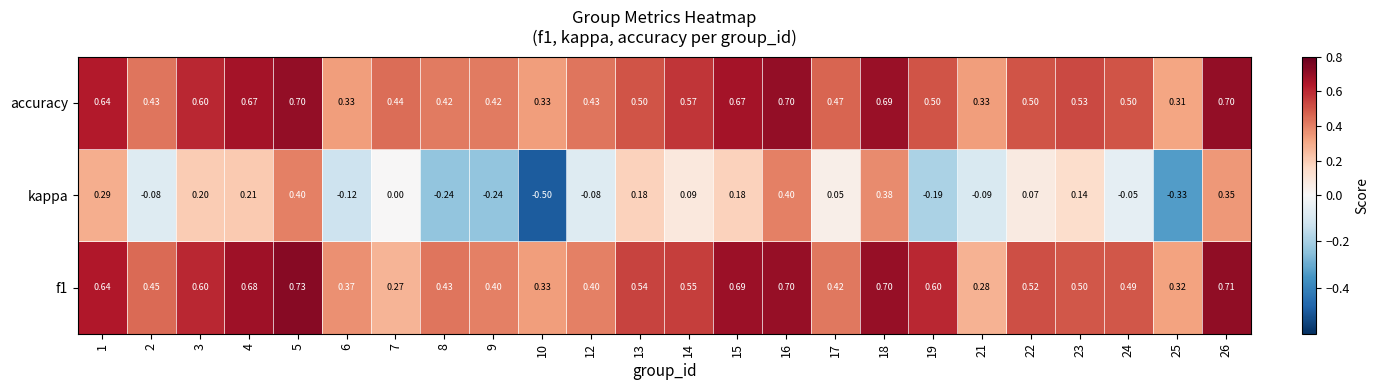

What is the total value across all series at 2?

0.8